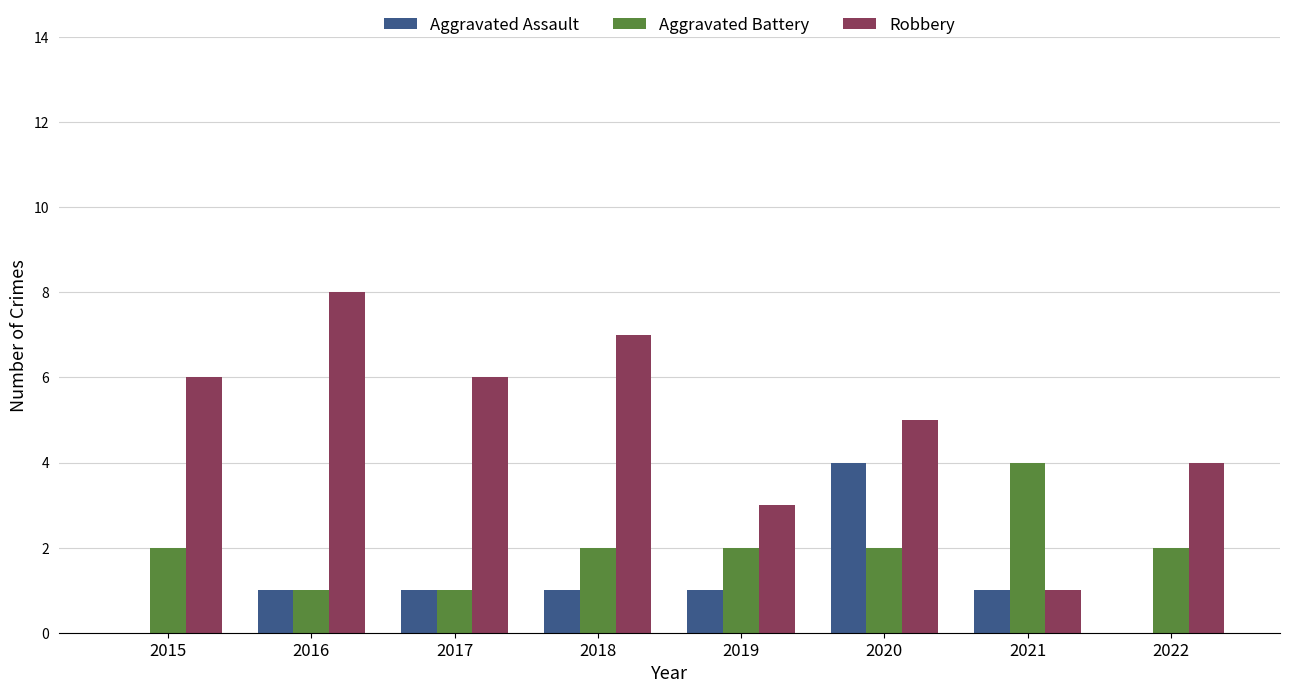

Count the number of categories in the chart.

8